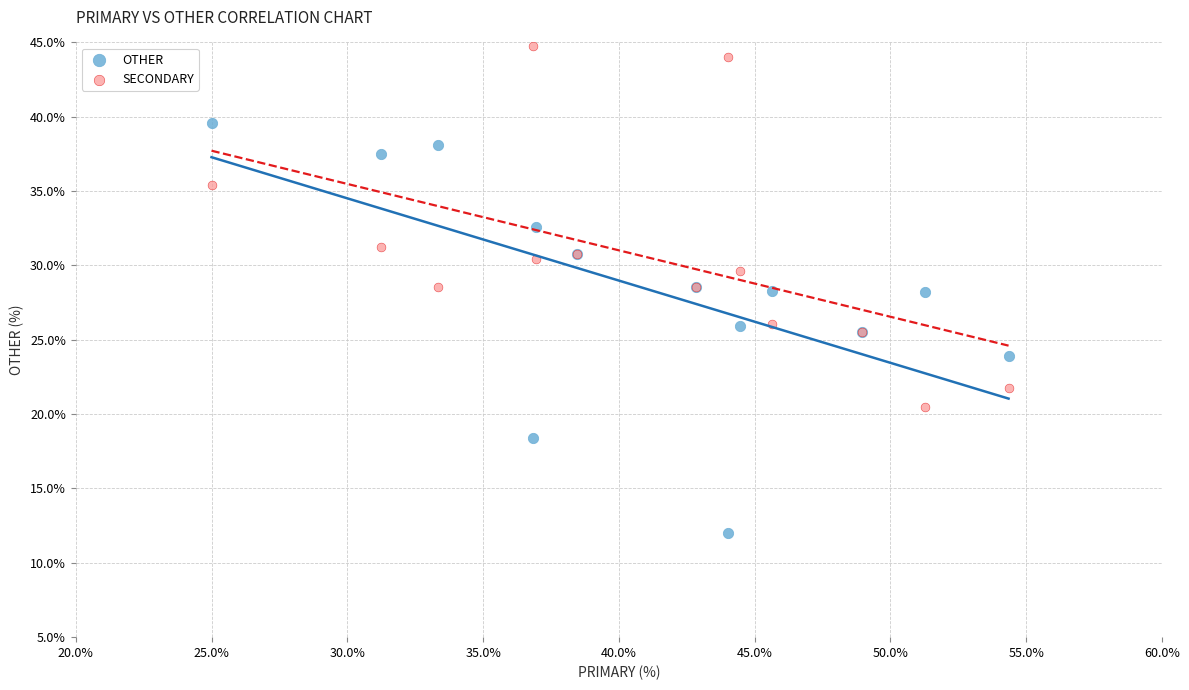

Which series has the largest Y range (max minus min)?

OTHER